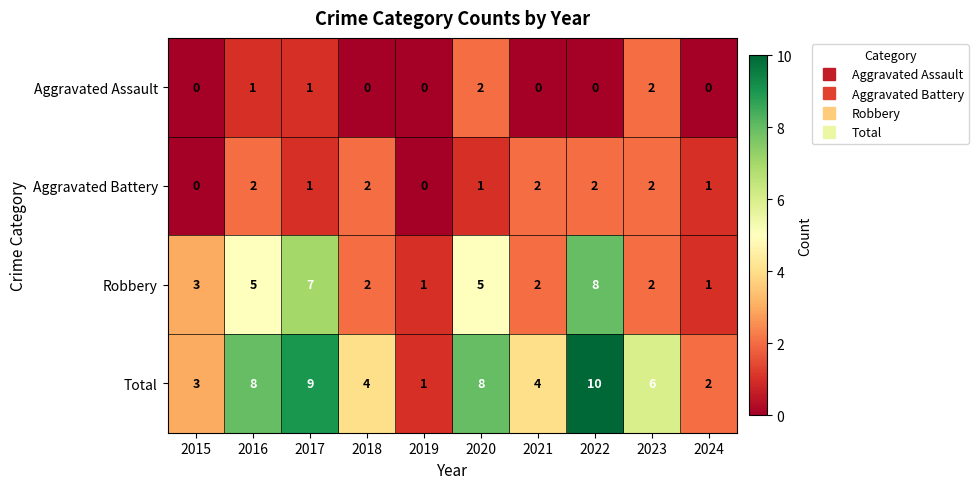

How many categories are shown in the chart?

10